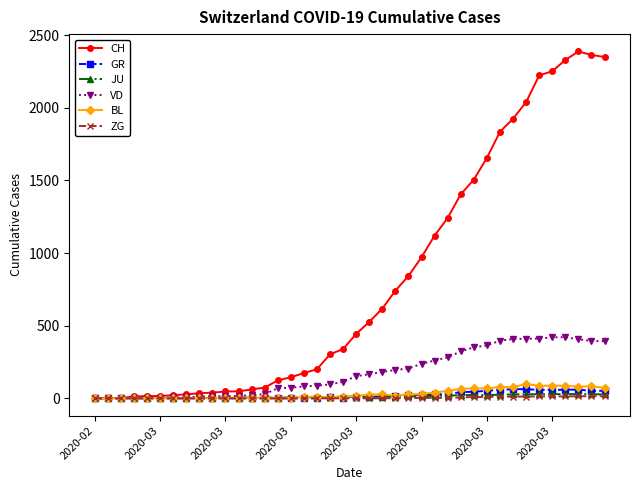

Which series has the largest range (max minus min)?

CH